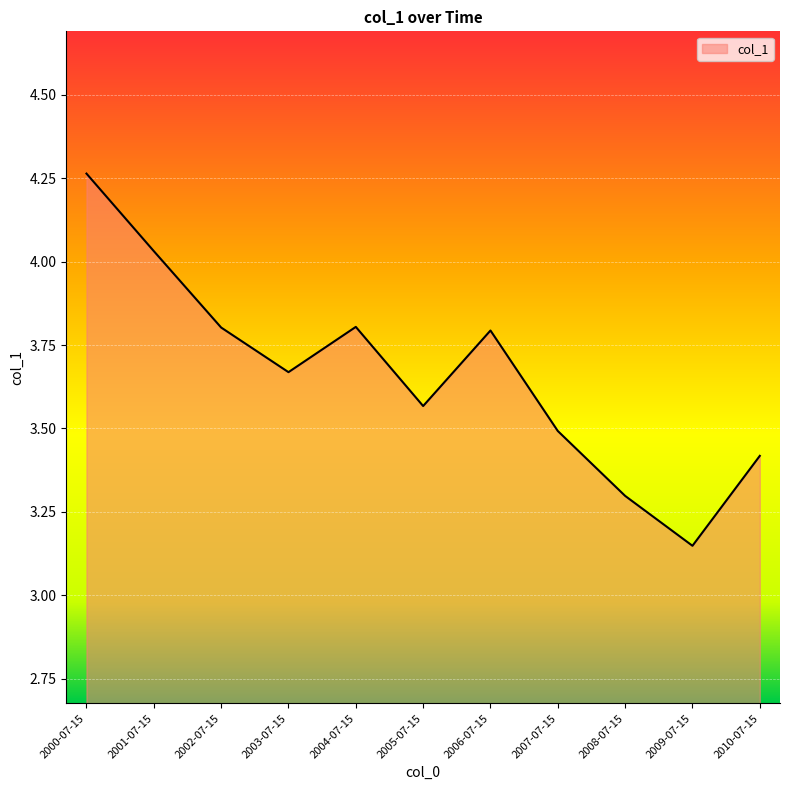

The chart shows a value of 5.8 at 2006-07-15. True or false?

False